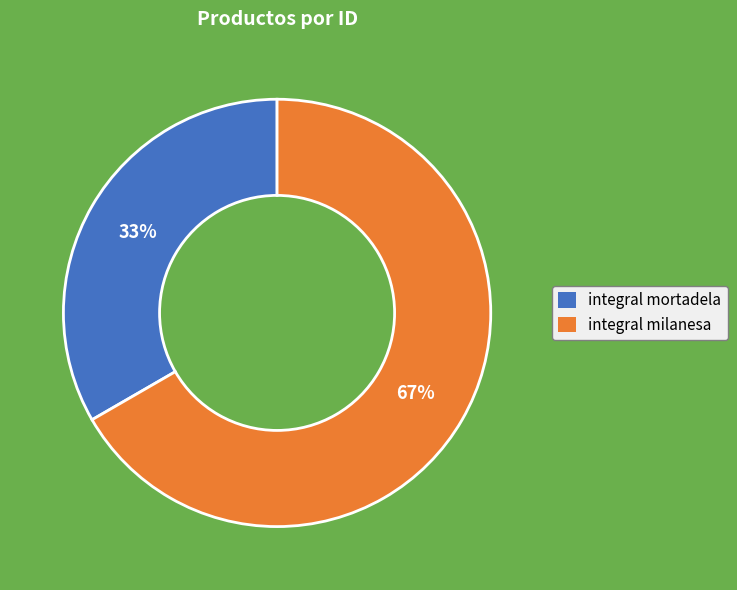

True or false: integral milanesa accounts for 54% of the total.

False